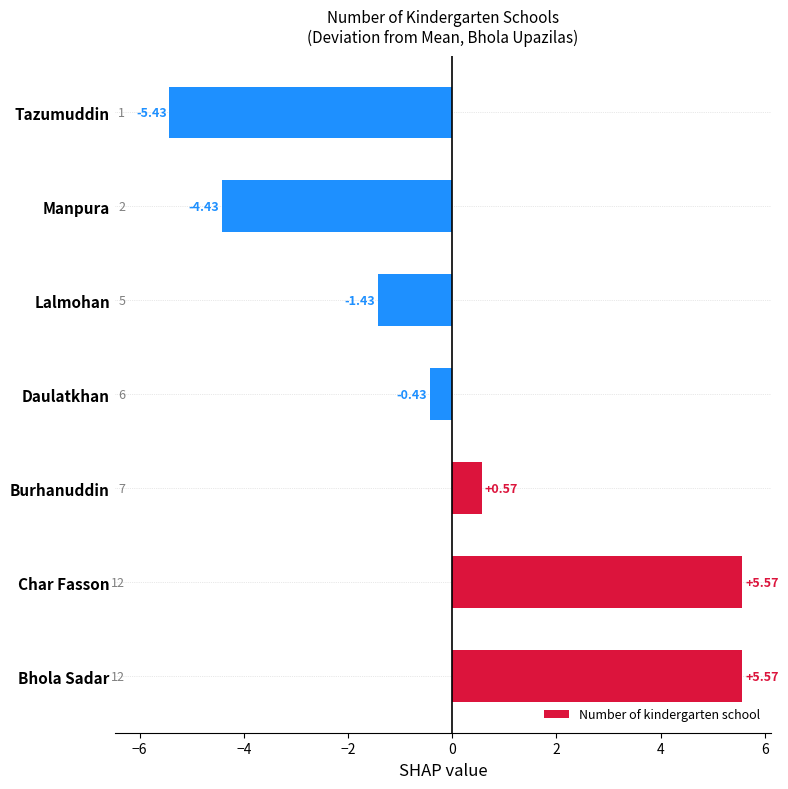

Which category has the lowest value across all series?

Tazumuddin